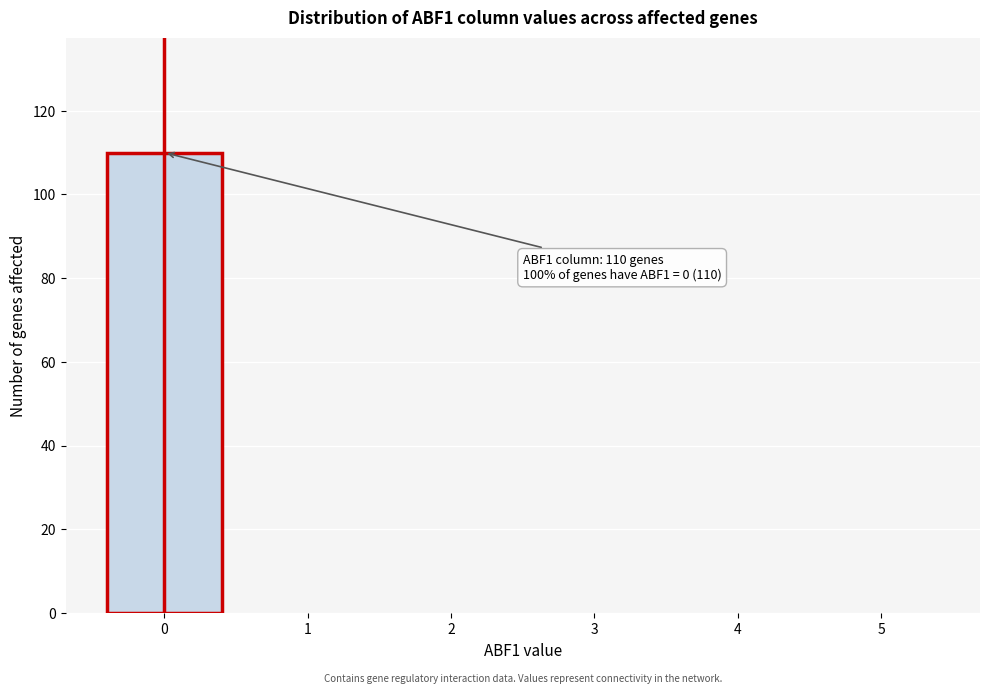

Which range on the x-axis has the tallest bar?

-0.5 to 0.5